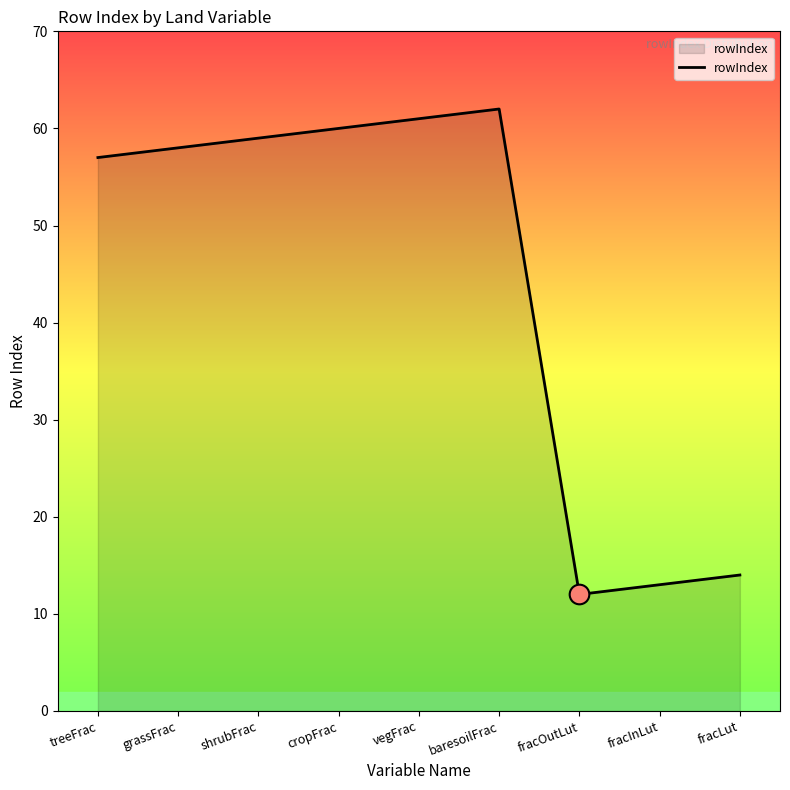

Approximately how many times larger is the value at shrubFrac compared to cropFrac?

1.0